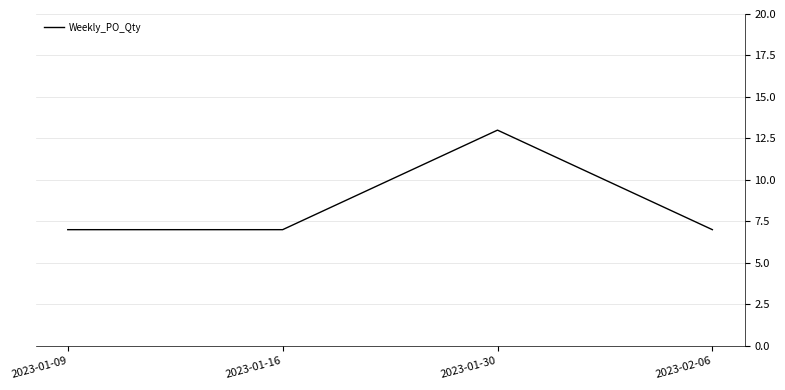

What is the difference between the values at 2023-01-30 and 2023-01-09?

6